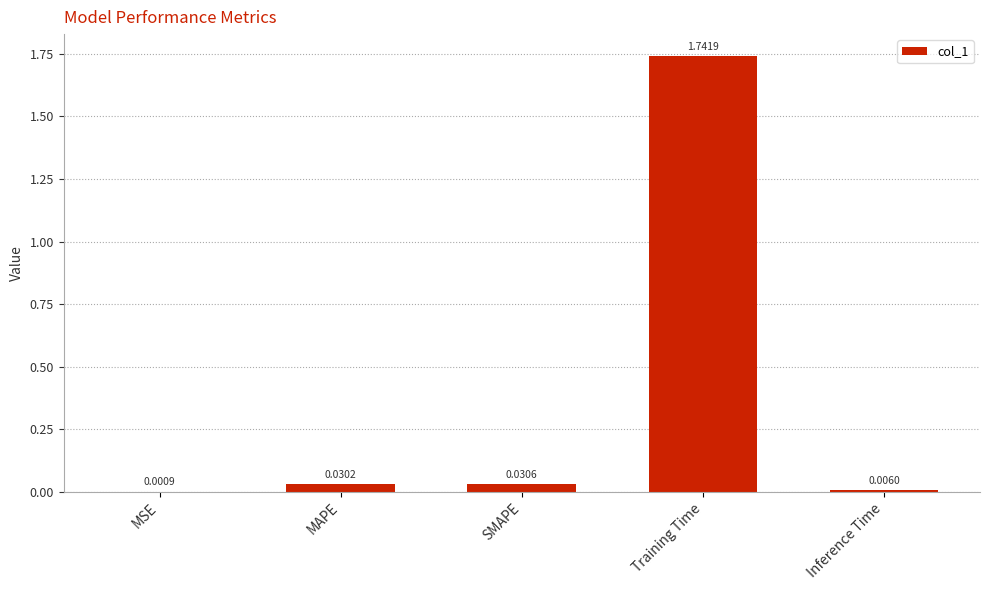

At which category does the chart reach its peak across all series?

Training Time